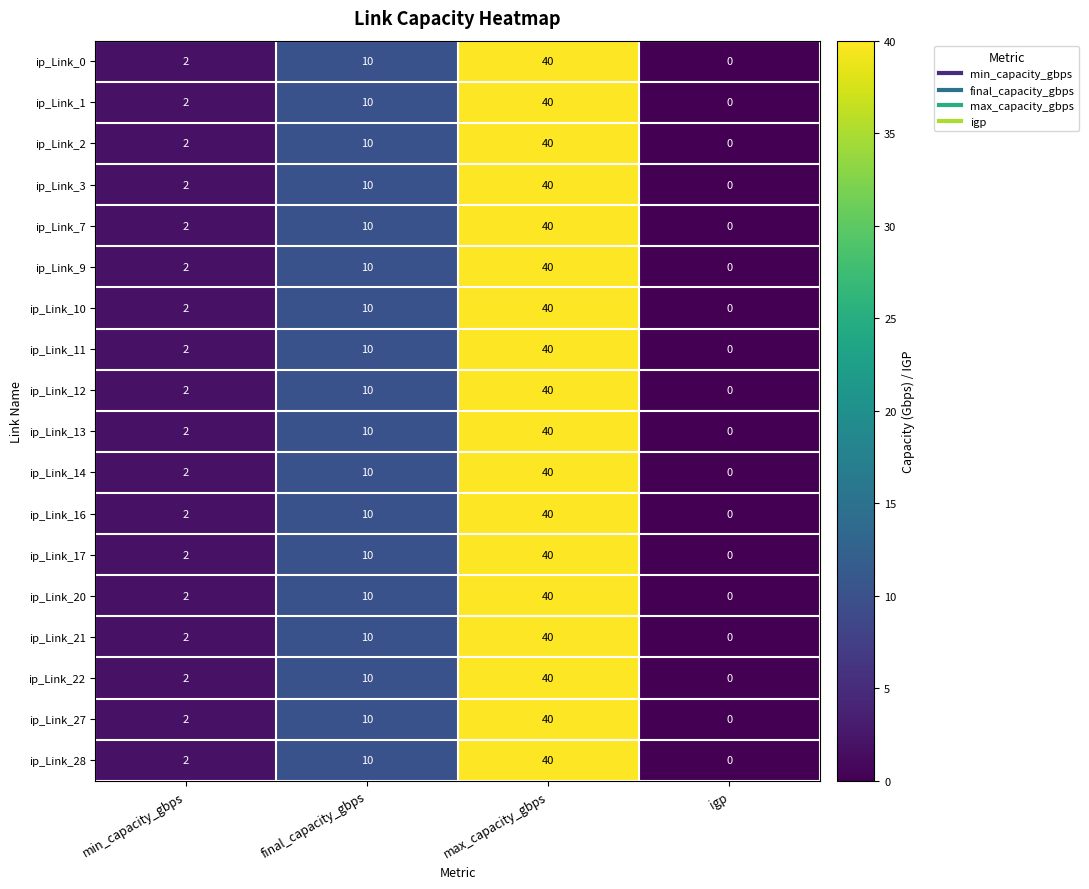

The value of ip_Link_28 at max_capacity_gbps is 40. True or false?

True